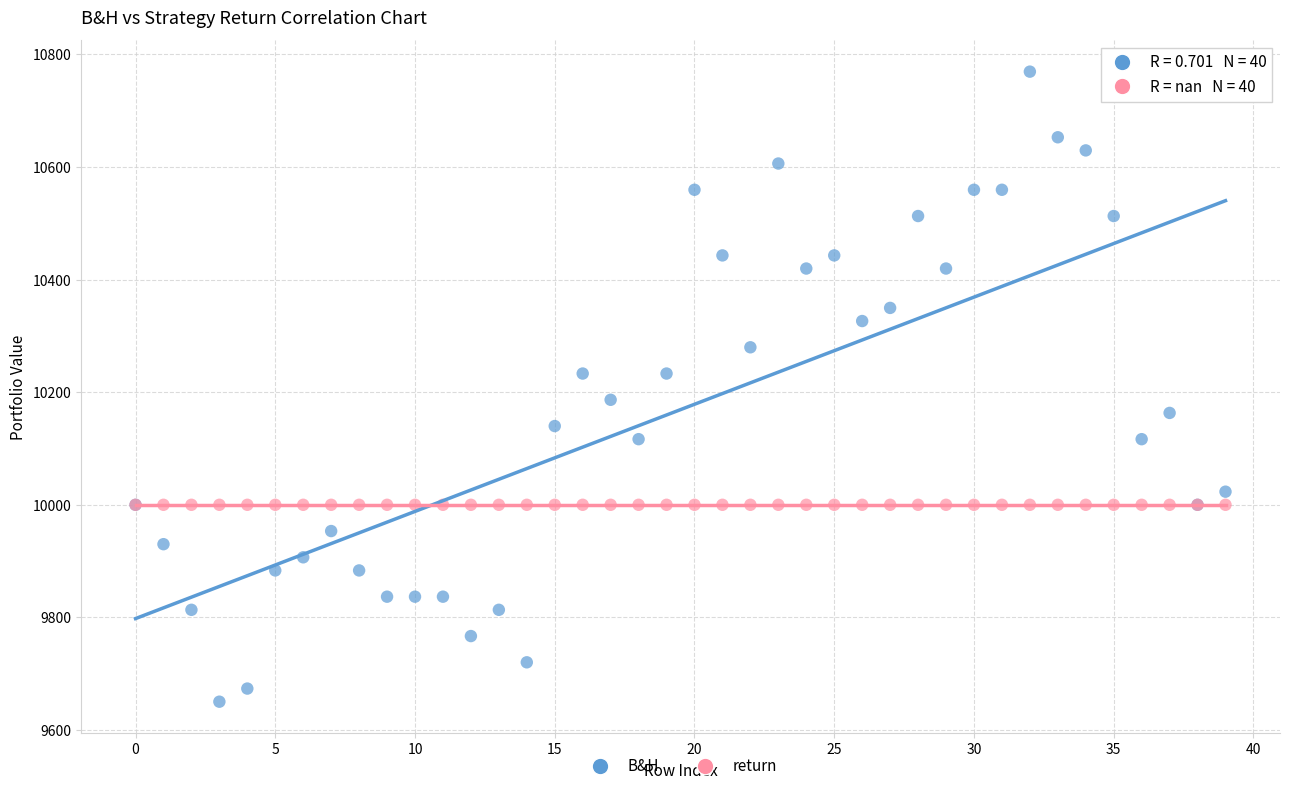

What are all the series names shown in the legend?

B&H, return